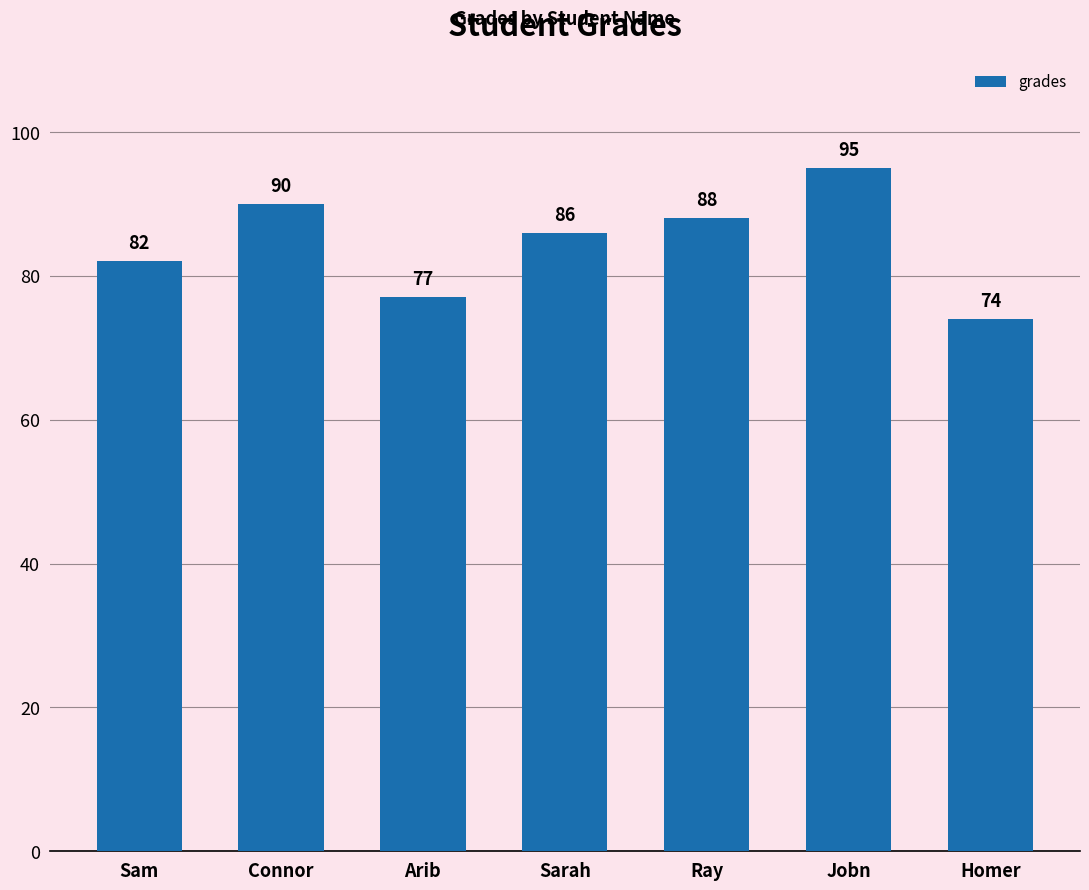

How many data points does each series have?

7